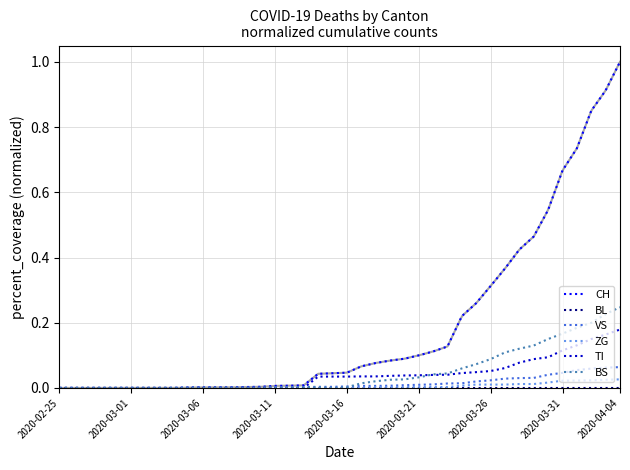

Count the number of data series in this chart.

6